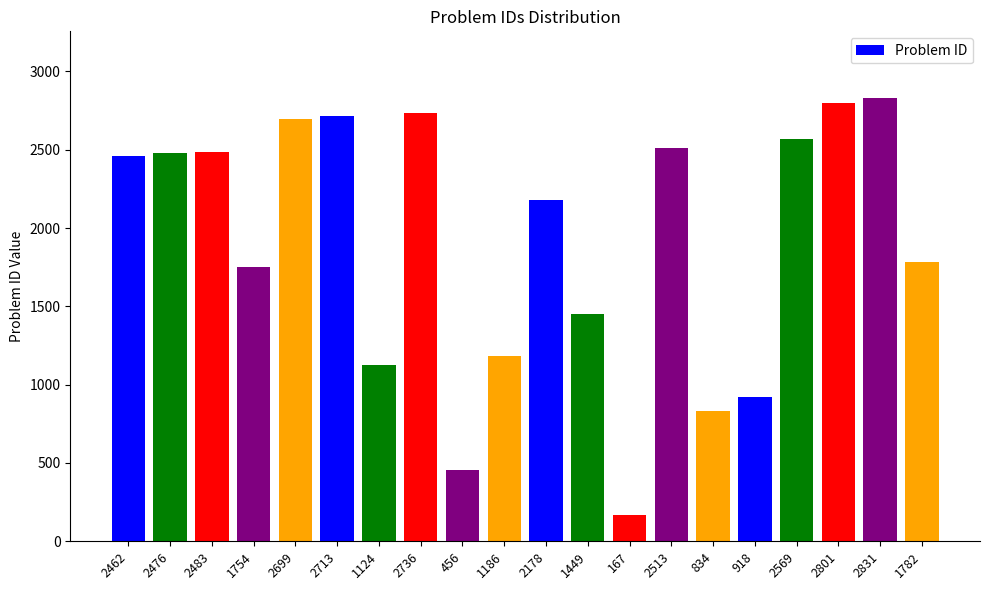

Approximately how many times larger is the value at 1782 compared to 2713?

0.7